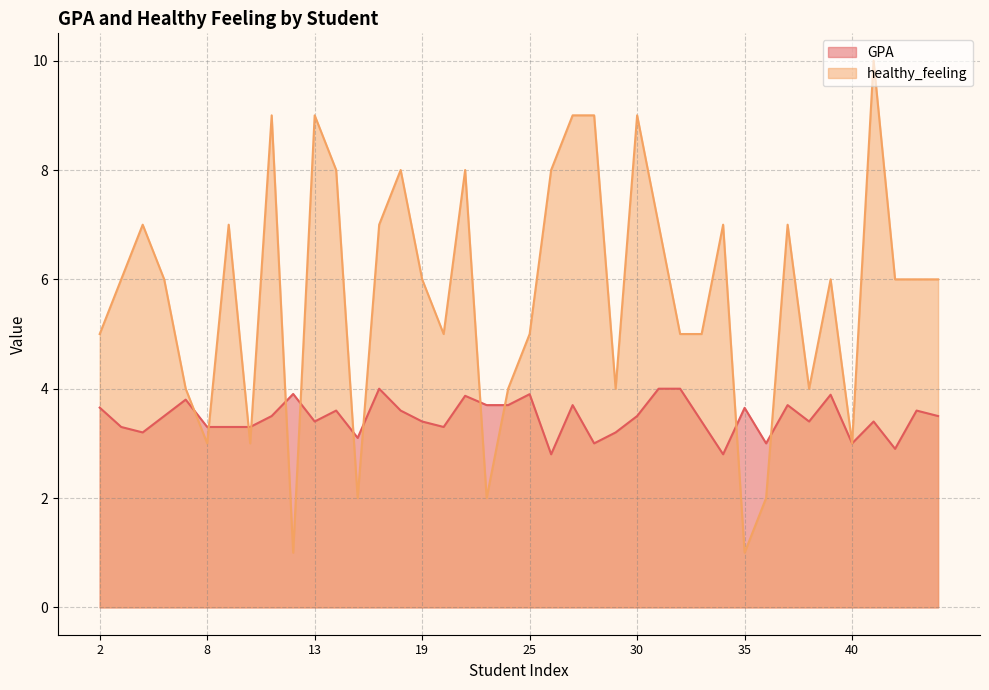

Reading left to right, list all the values displayed in this chart.

GPA: 2=3.7	3=3.3	4=3.2	5=3.5	7=3.8	8=3.3	9=3.3	10=3.3	11=3.5	12=3.9	13=3.4	14=3.6	15=3.1	17=4.0	18=3.6	19=3.4	21=3.3	22=3.9	23=3.7	24=3.7	25=3.9	26=2.8	27=3.7	28=3.0	29=3.2	30=3.5	31=4.0	32=4.0	33=3.4	34=2.8	35=3.6	36=3.0	37=3.7	38=3.4	39=3.9	40=3.0	41=3.4	42=2.9	43=3.6	44=3.5
healthy_feeling: 2=5.0	3=6.0	4=7.0	5=6.0	7=4.0	8=3.0	9=7.0	10=3.0	11=9.0	12=1.0	13=9.0	14=8.0	15=2.0	17=7.0	18=8.0	19=6.0	21=5.0	22=8.0	23=2.0	24=4.0	25=5.0	26=8.0	27=9.0	28=9.0	29=4.0	30=9.0	31=7.0	32=5.0	33=5.0	34=7.0	35=1.0	36=2.0	37=7.0	38=4.0	39=6.0	40=3.0	41=10.0	42=6.0	43=6.0	44=6.0